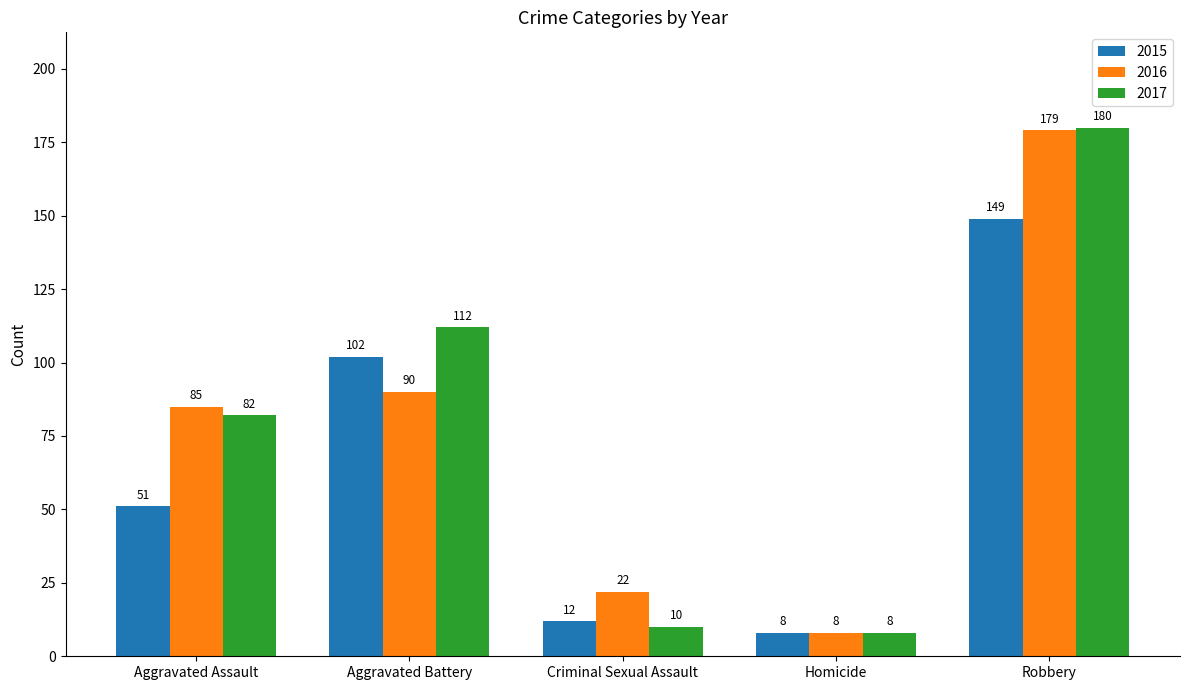

What is the greatest value displayed?

180